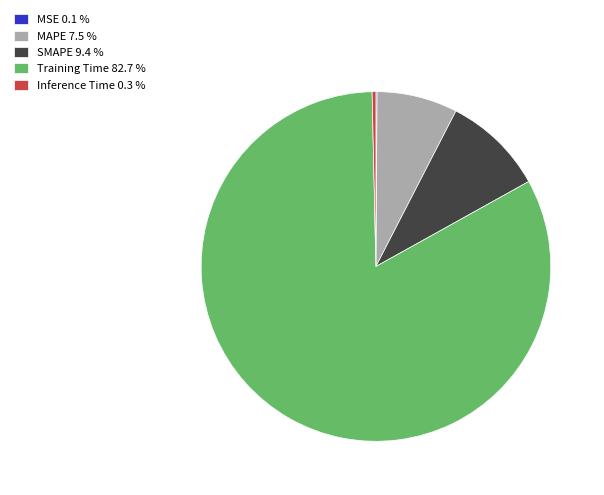

Between MAPE 7.5 % and SMAPE 9.4 %, which is larger?

SMAPE 9.4 %